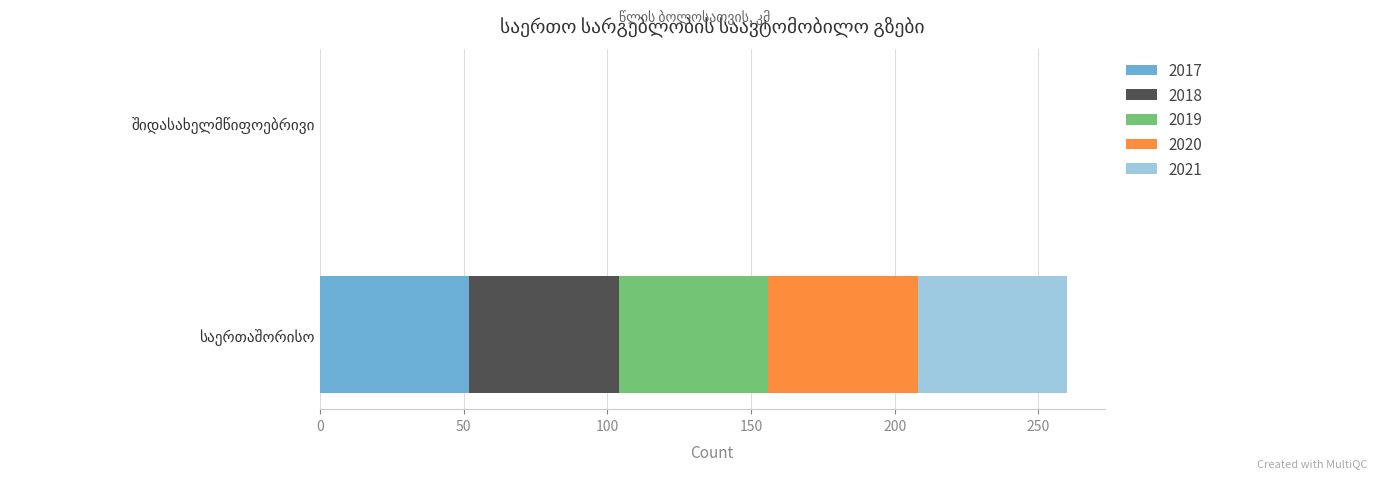

Which series has the largest range (max minus min)?

2017